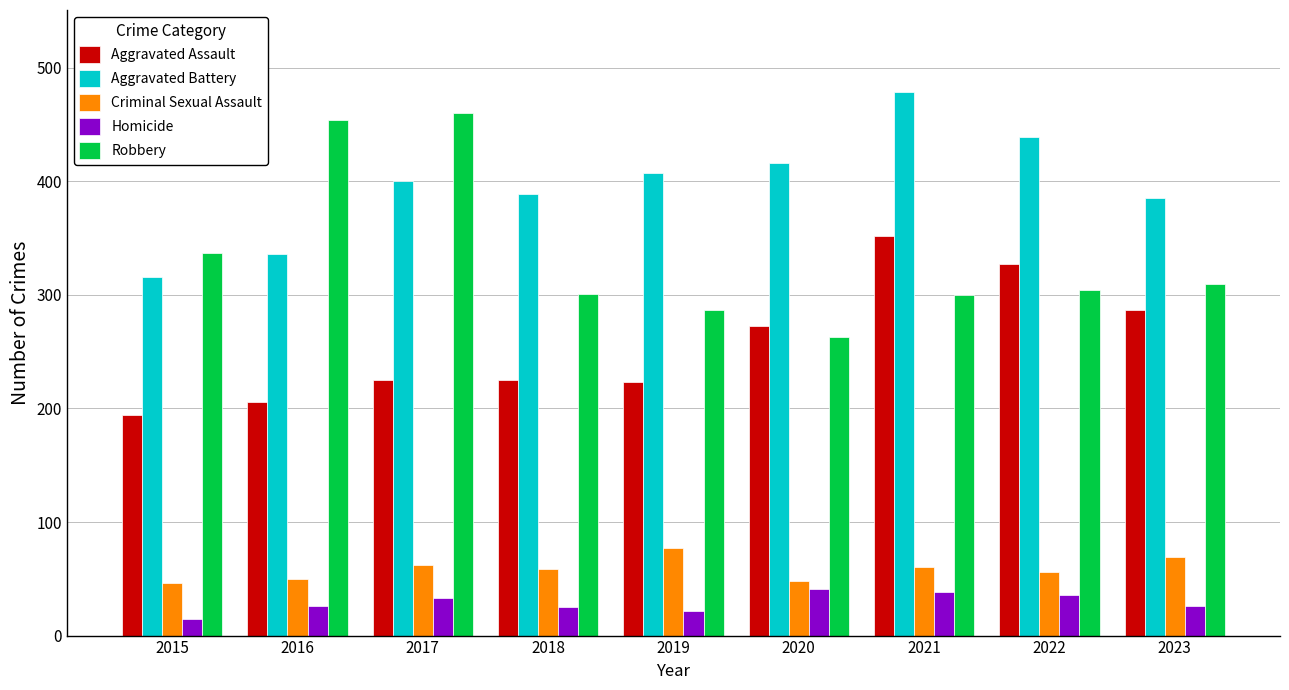

Is the value of Homicide at 2020 greater than the value of Aggravated Assault at 2016?

No